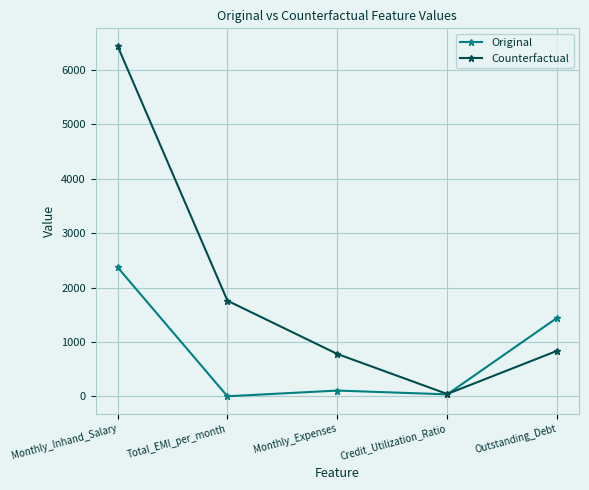

What position from the right is Monthly_Expenses?

3